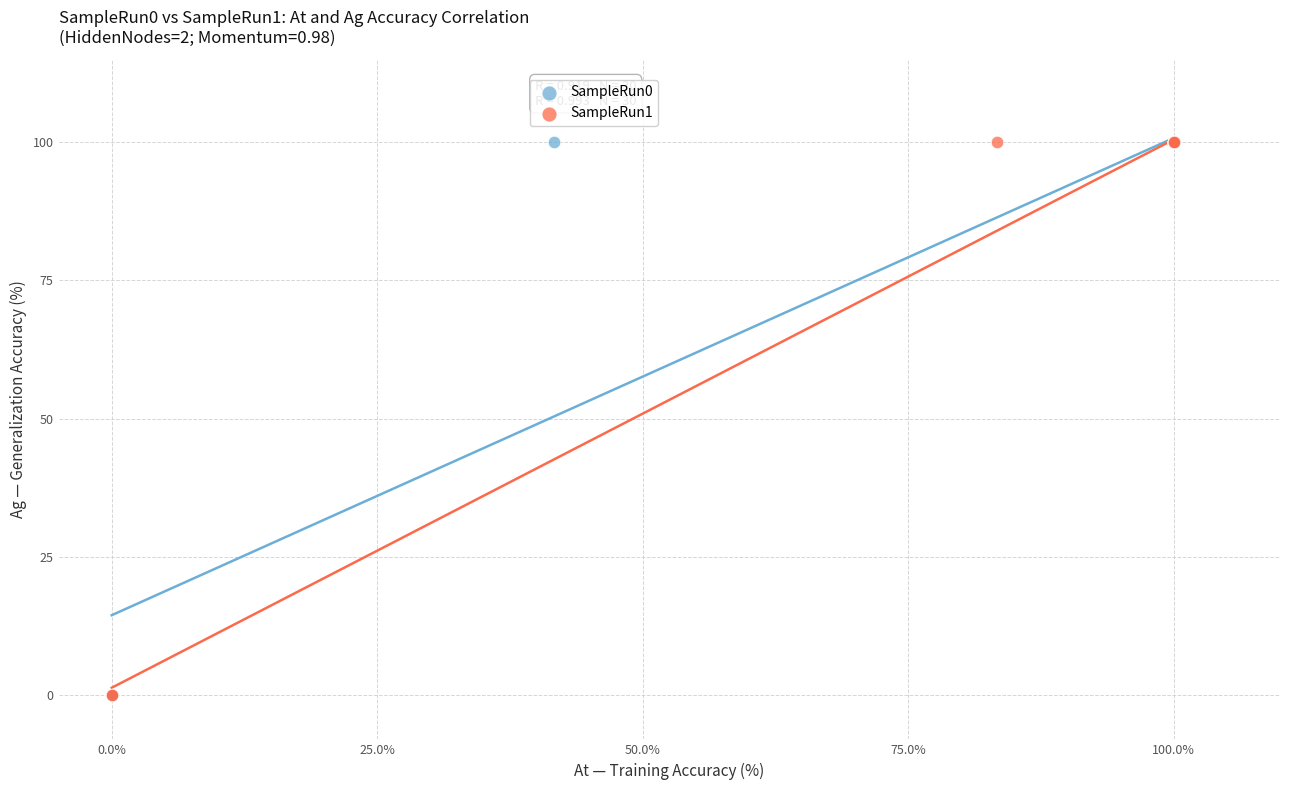

What are all the series names shown in the legend?

SampleRun0, SampleRun1